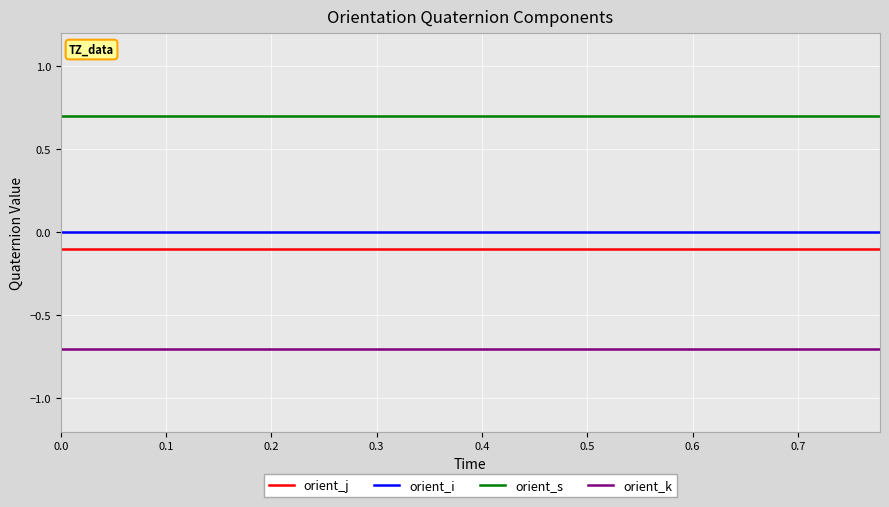

What is the maximum value for orient_s?

0.7